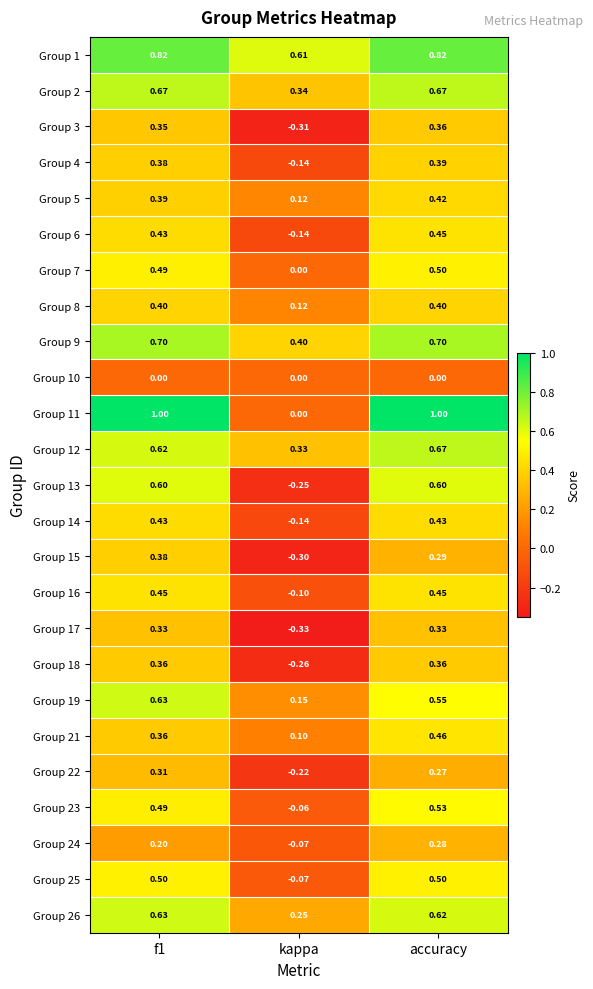

At which category is the sum across all series the highest?

accuracy